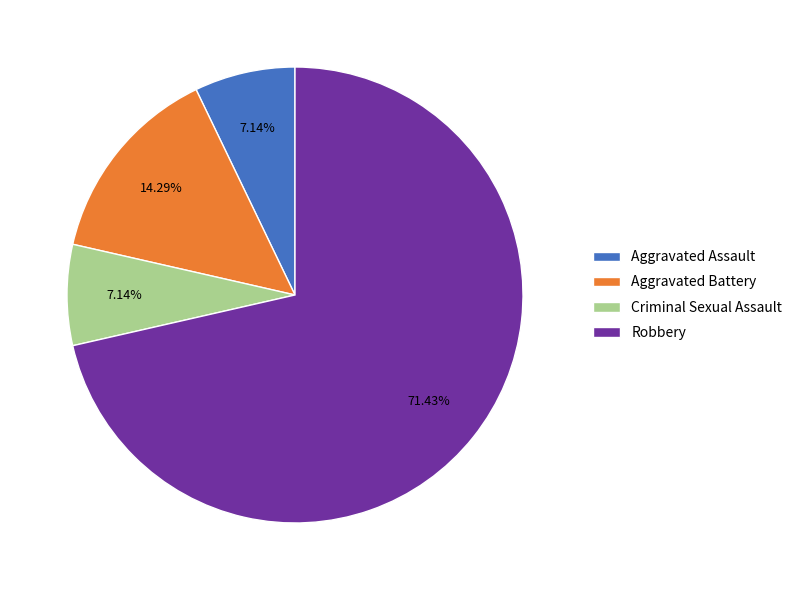

Approximately how many times larger is the value at Robbery compared to Aggravated Battery?

5.0